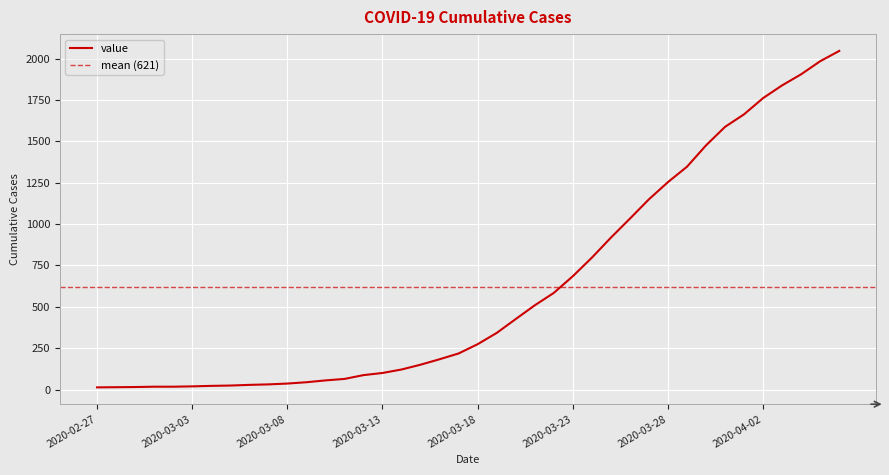

What position from the right is 2020-03-26?

12